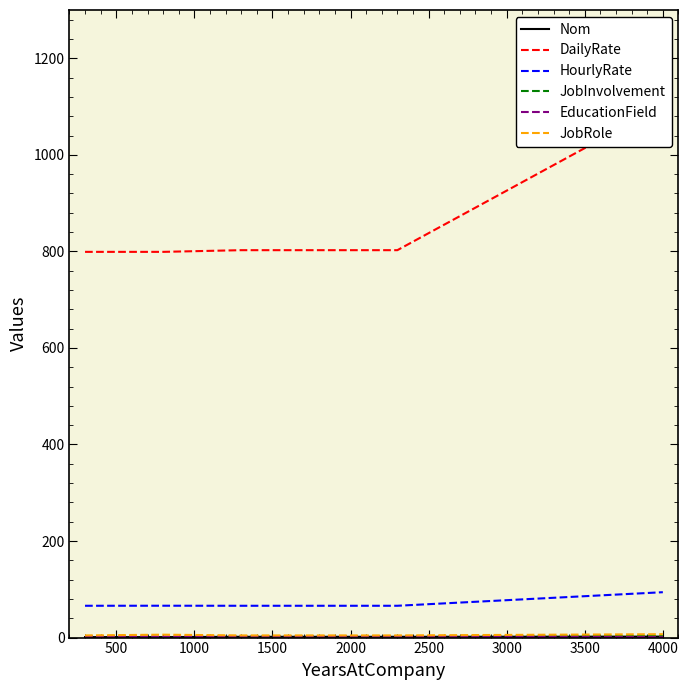

Does the chart have visible grid lines?

No